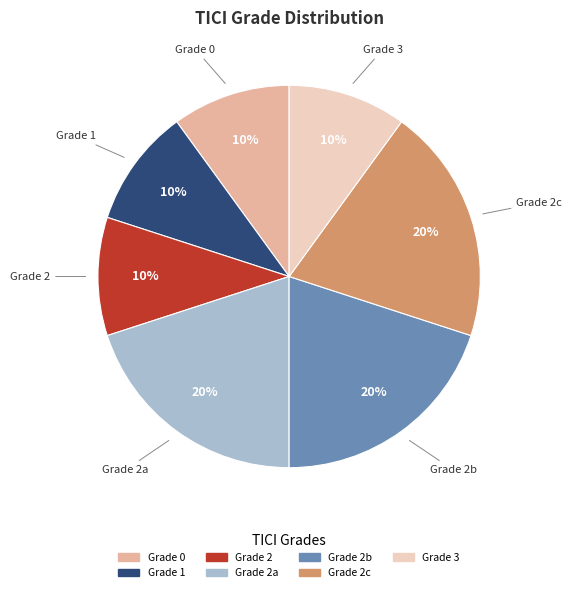

How many segments does this pie chart have?

7